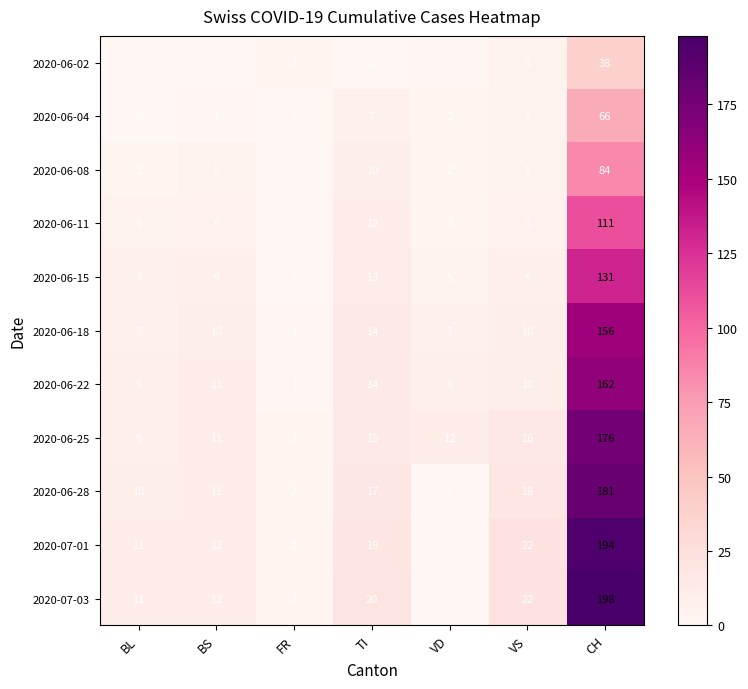

Where is 2020-06-04 nearest to the value 33?

TI